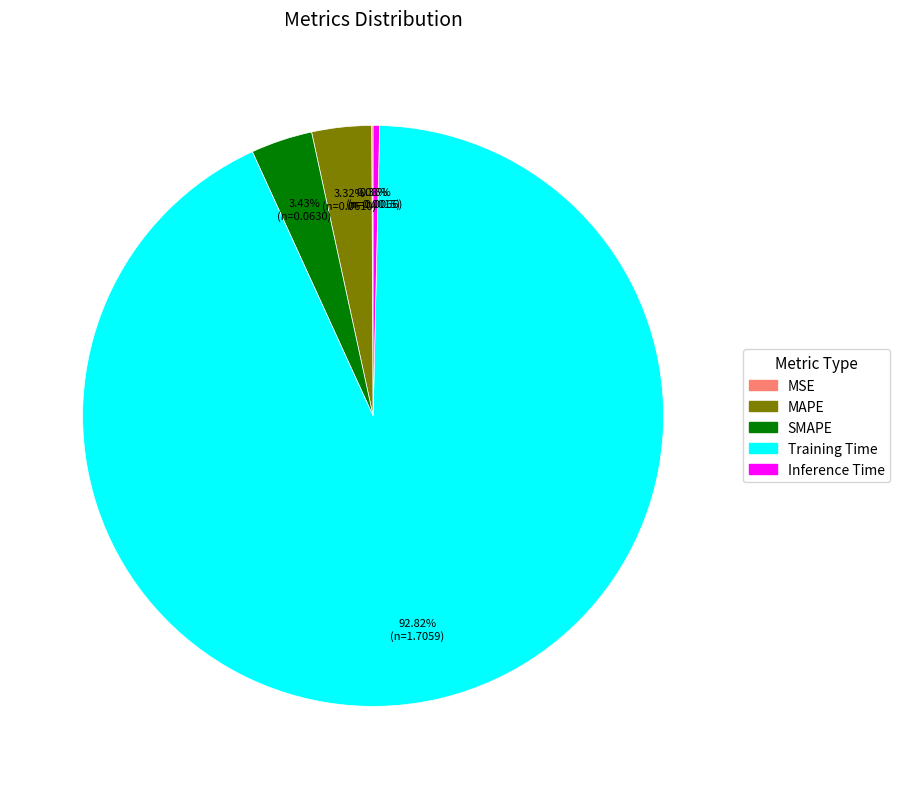

Which category has the biggest portion of the pie?

Training Time